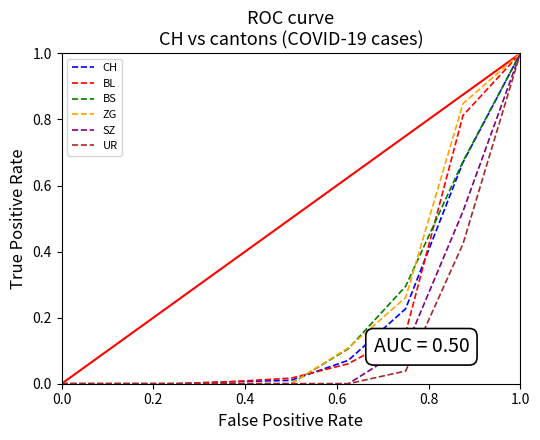

What is the maximum value for BS?

1.0